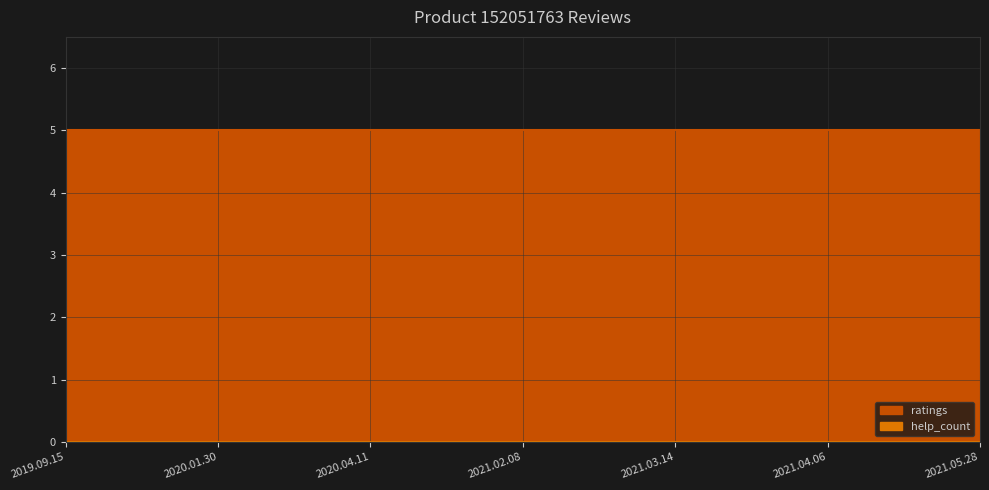

What is the value of the ratings point at the 4th from the left?

5